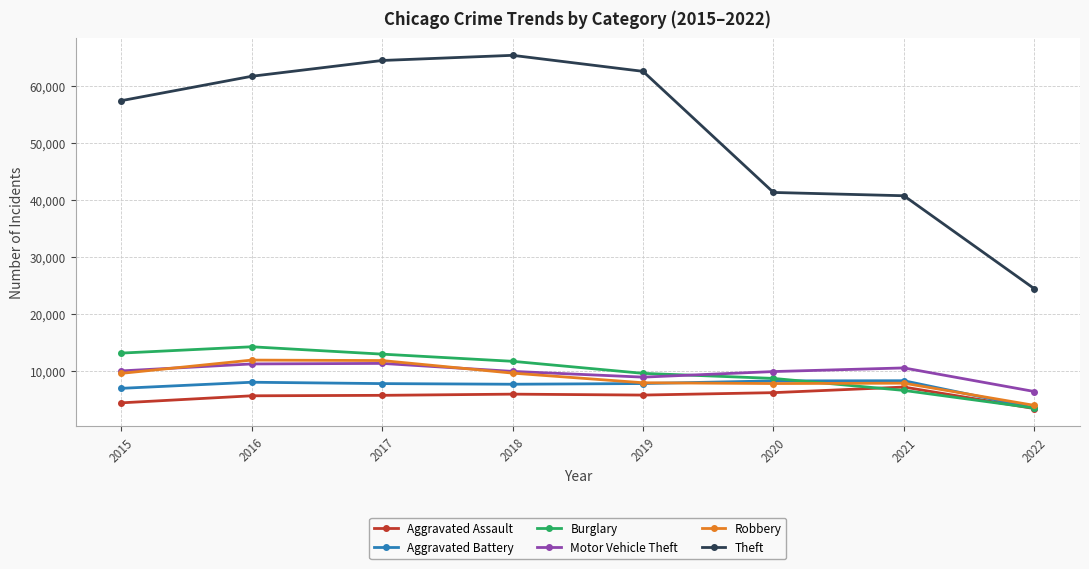

What is the total value across all series at 2016?

112950